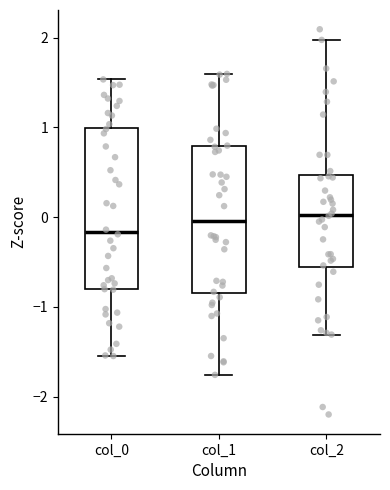

Where does the upper whisker of the box for col_1 end on the y-axis? The values are not printed on the chart, so give them approximately, as read against the axis.

1.6